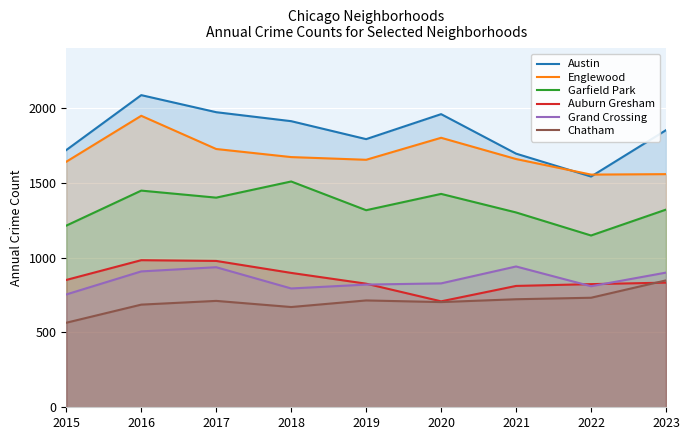

After their last crossing, which series has the higher values: Englewood or Austin?

Austin